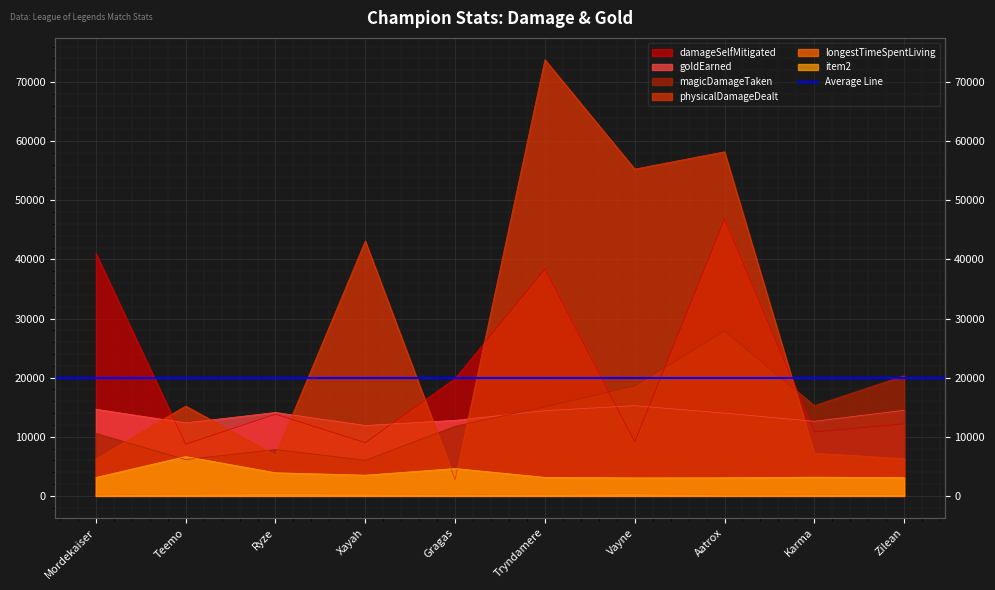

Where is longestTimeSpentLiving nearest to the value 279?

Tryndamere